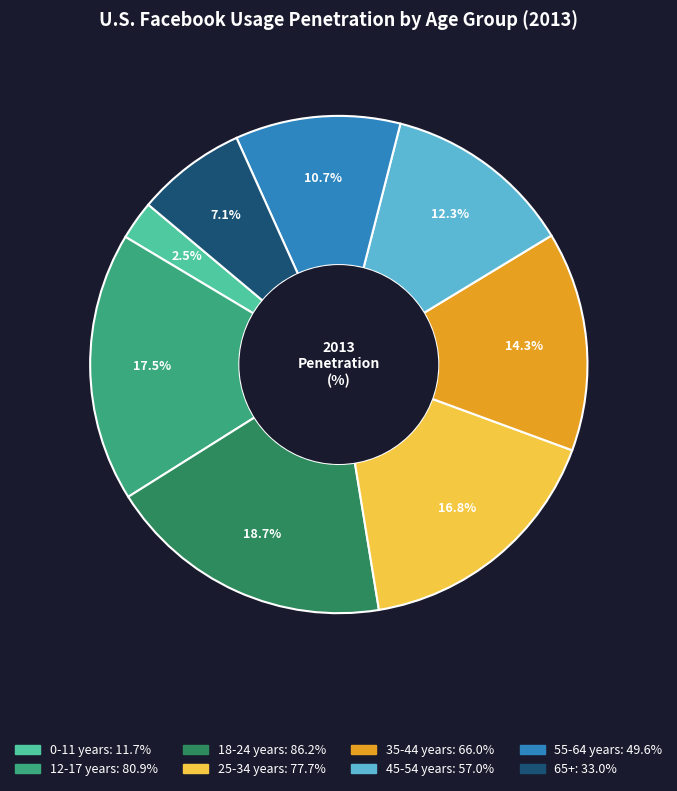

How many segments does this pie chart have?

8